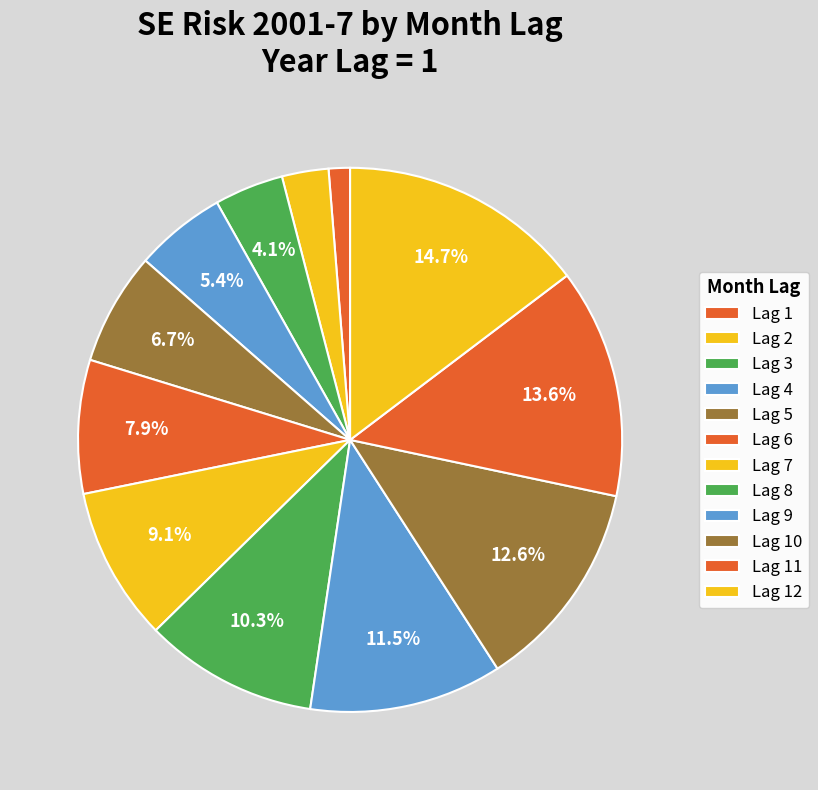

Which category has the smallest portion of the pie?

Lag 1